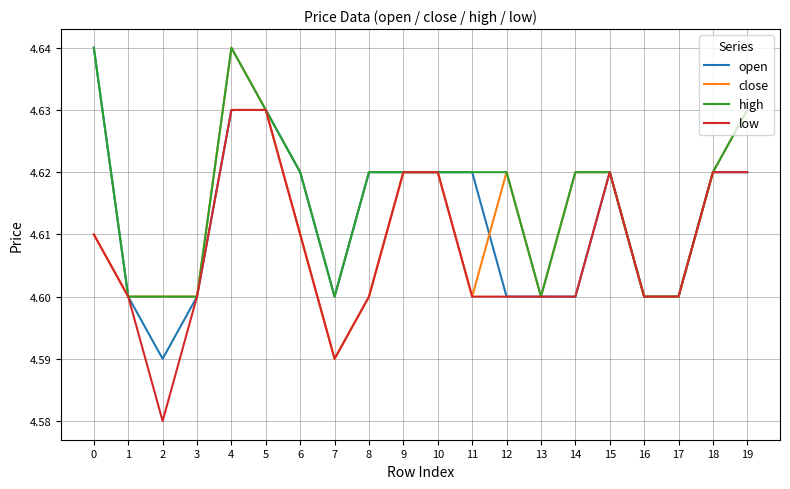

The value of close at 13 is 4.6. True or false?

True